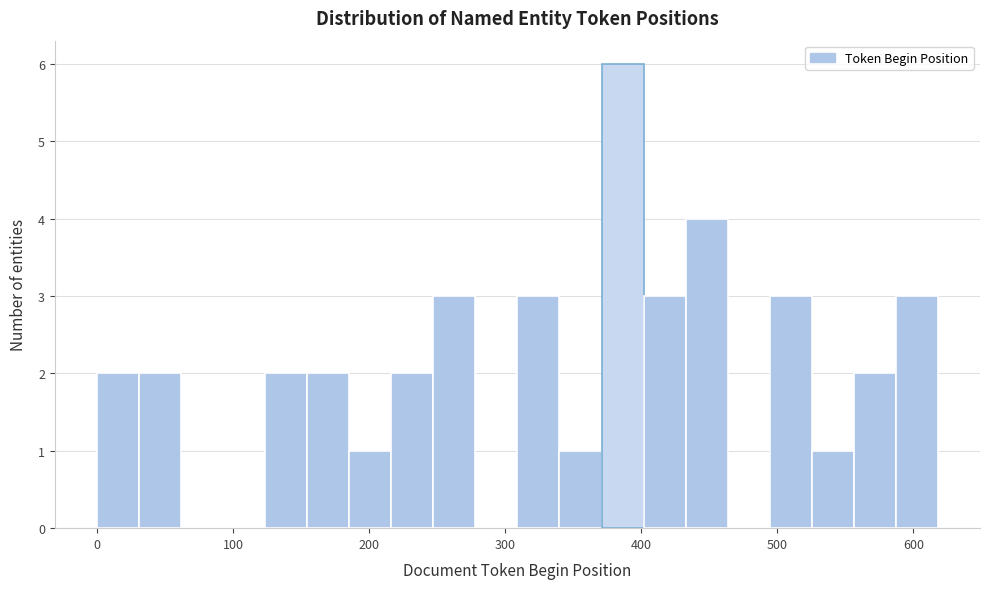

Around what value on the x-axis is the tallest bar? Give the approximate position of its centre, as read against the axis.

390